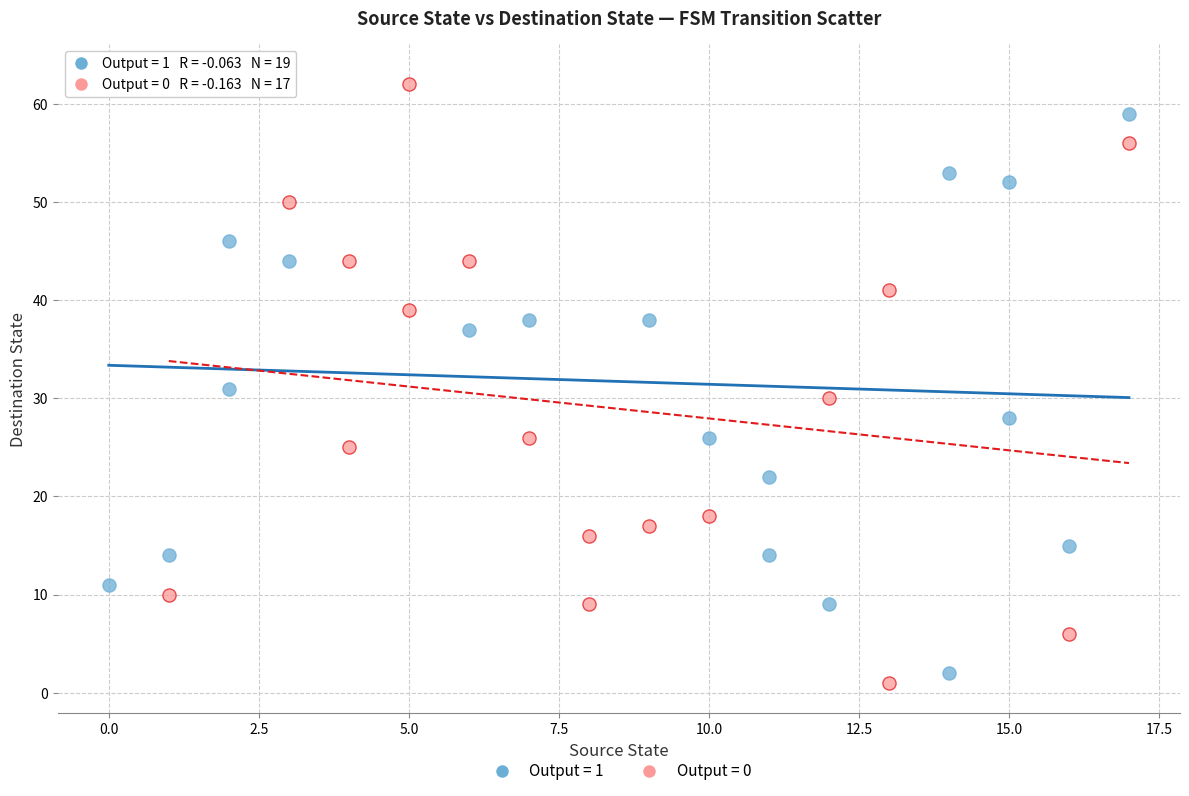

Which series reaches the maximum Y coordinate?

Output = 1